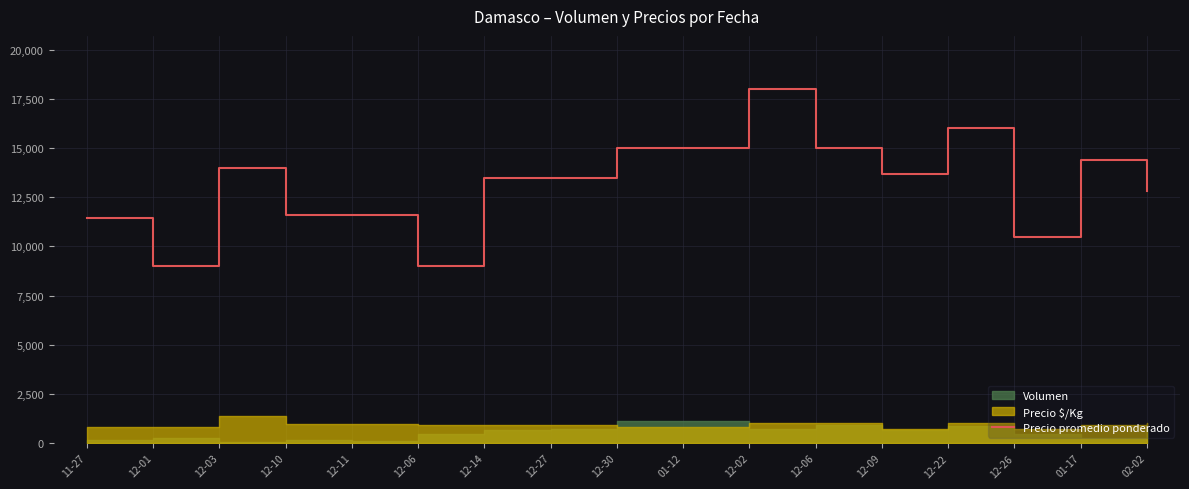

Read the value at 02-02.

12800